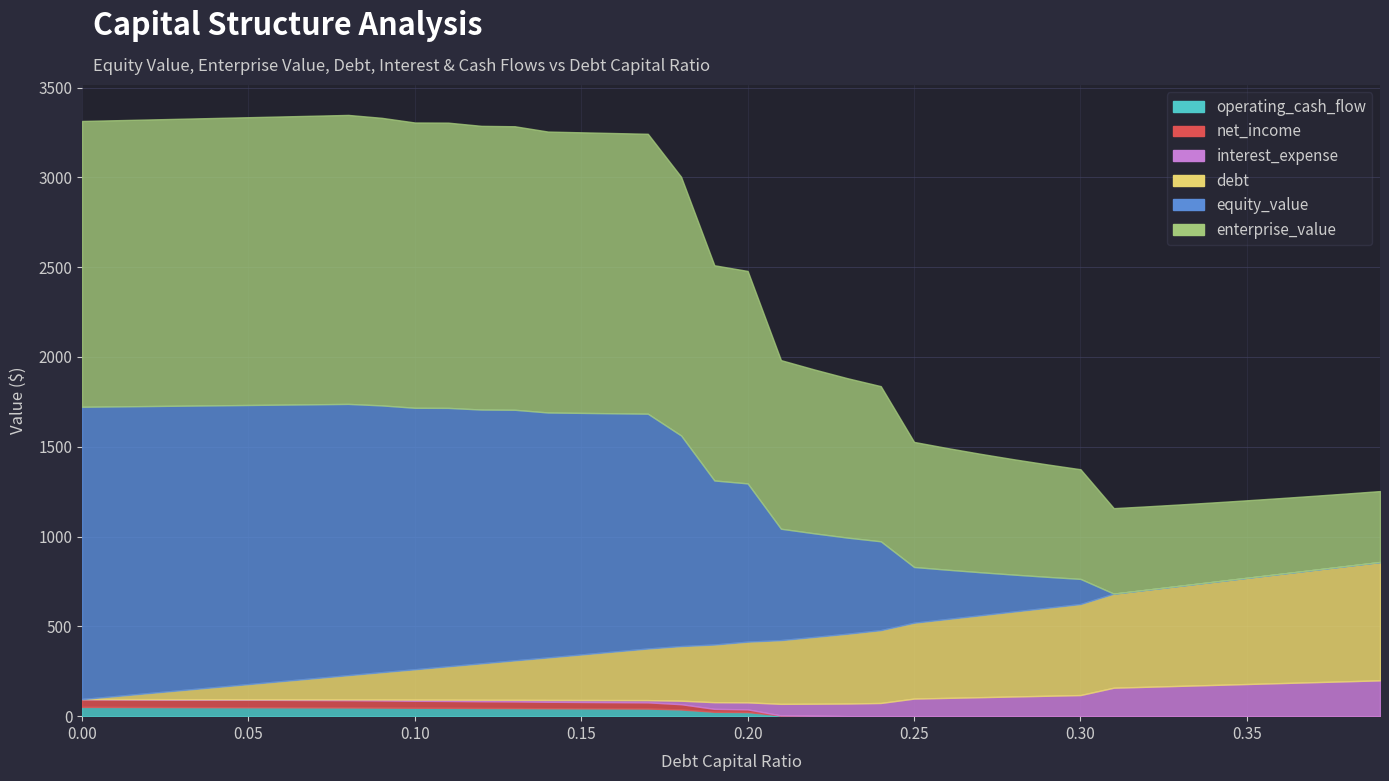

Which series has the largest total across all categories?

enterprise_value